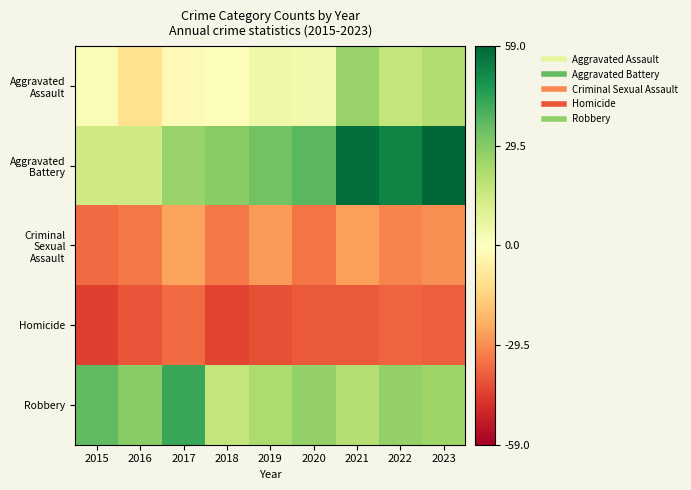

At 2020, list the series in order from smallest to largest.

Homicide, Criminal Sexual Assault, Aggravated Assault, Robbery, Aggravated Battery